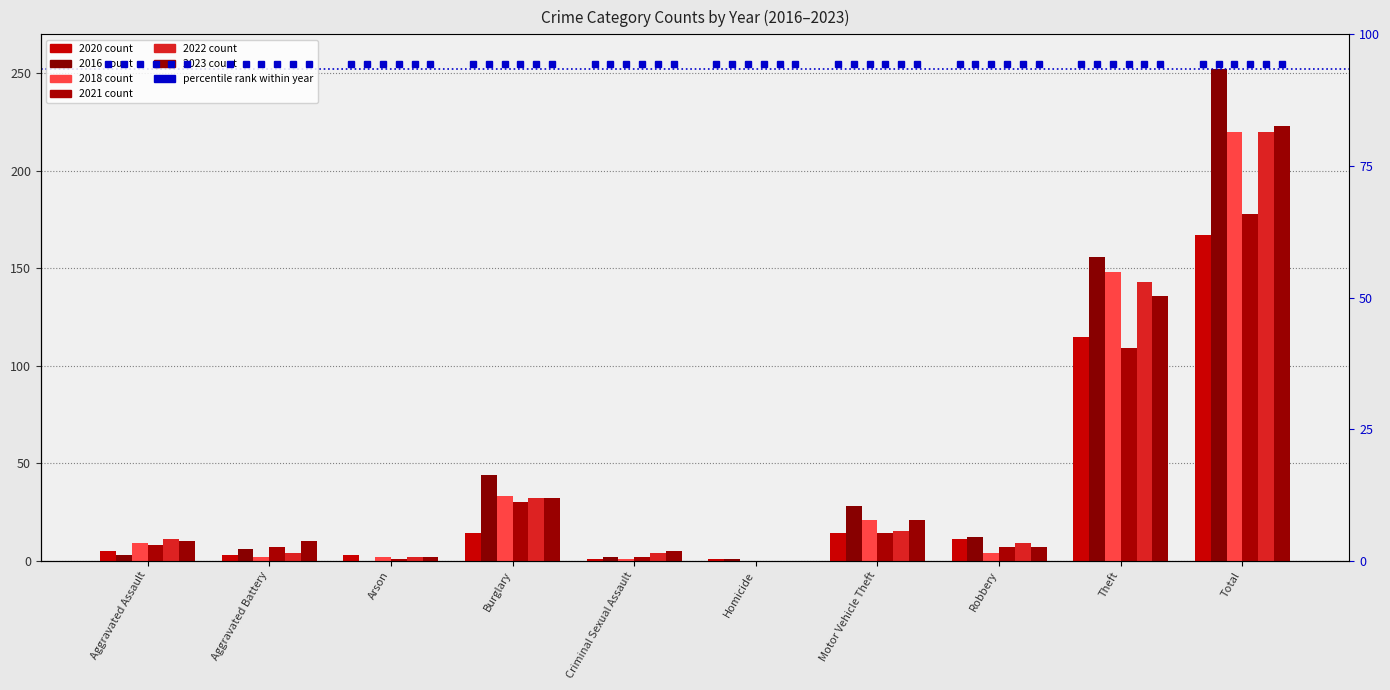

Which category has the lowest value in the 2023 series?

Homicide